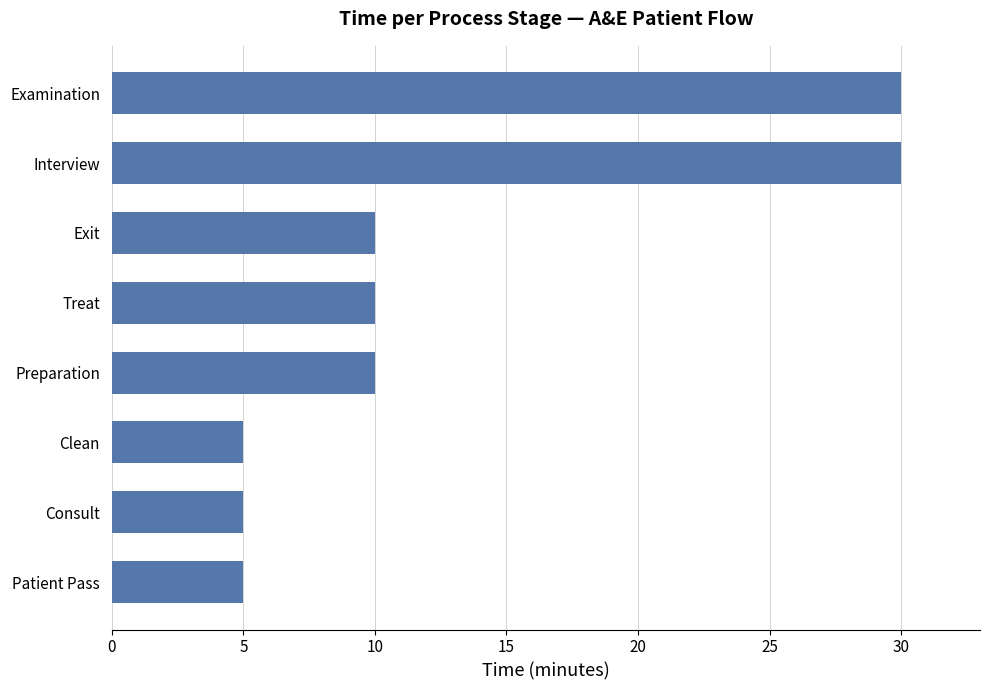

Reading bottom to top, list all the values displayed in this chart.

Patient Pass=5	Consult=5	Clean=5	Preparation=10	Treat=10	Exit=10	Interview=30	Examination=30